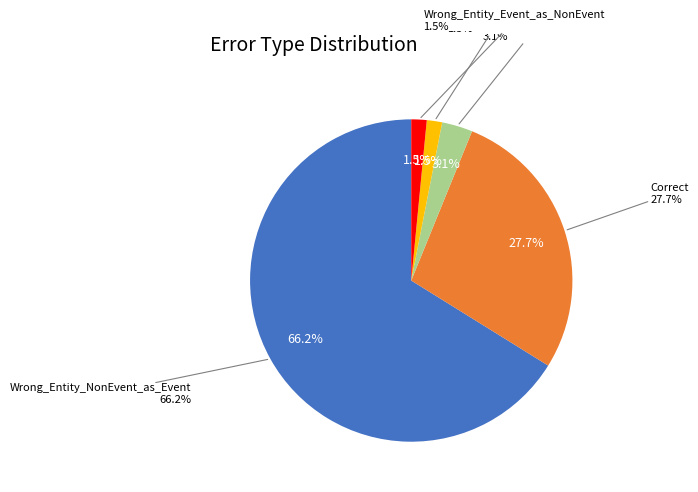

To the nearest percent, what is the difference between the largest and smallest slice percentages?

65%